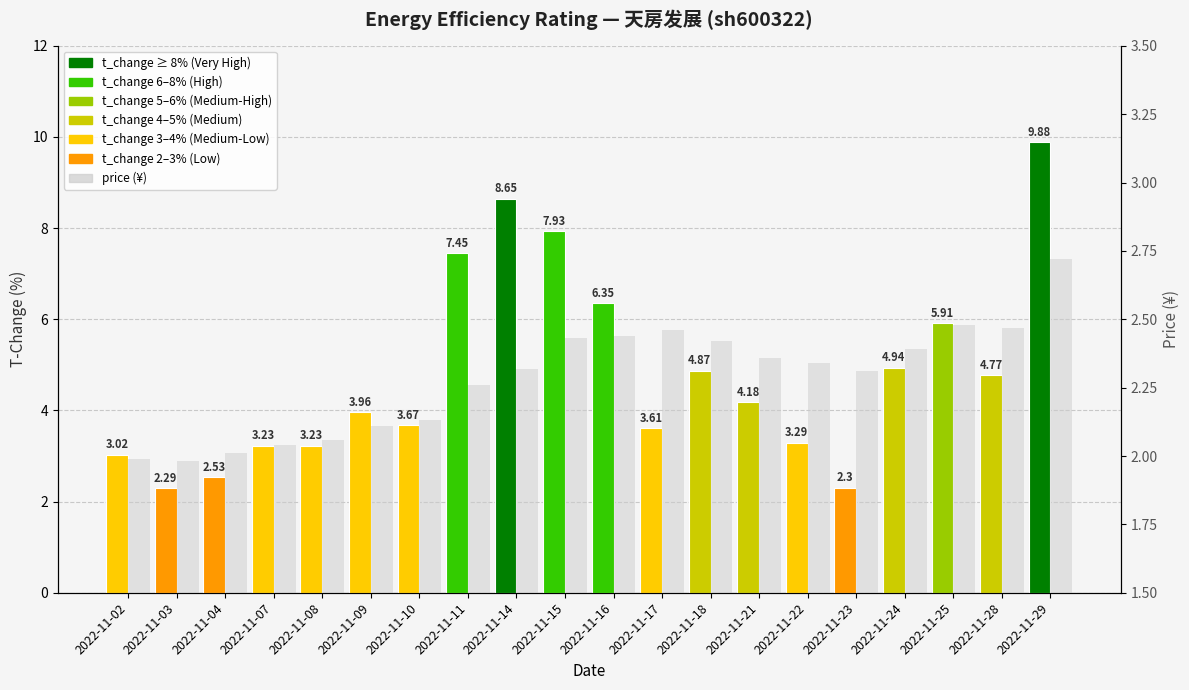

At how many categories does at least one series exceed 8?

2